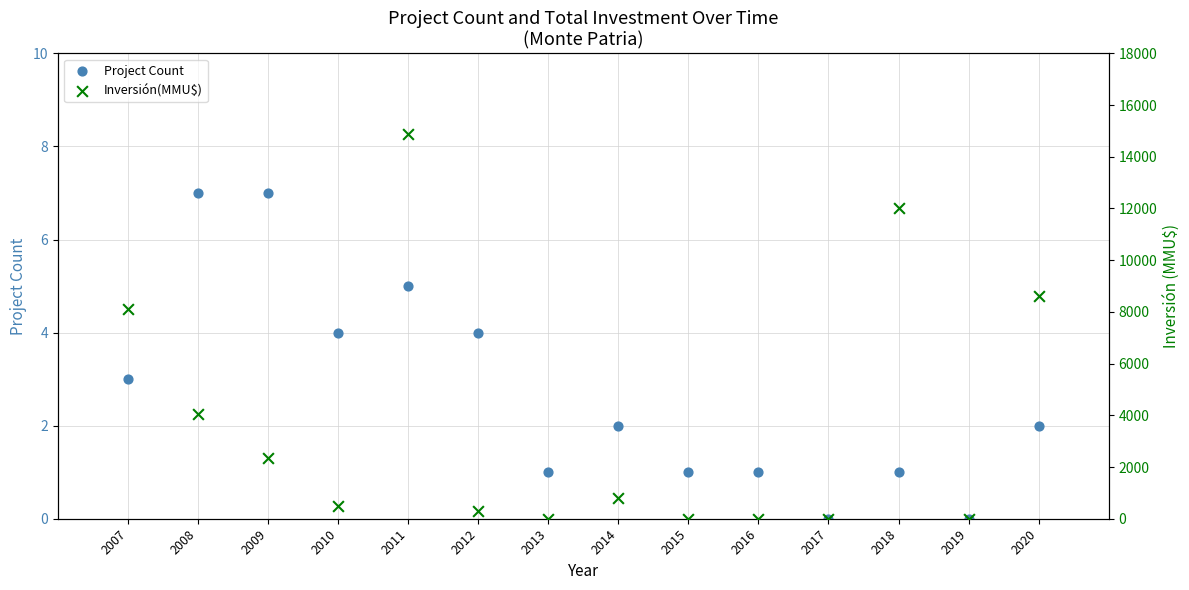

Which series reaches the maximum Y coordinate?

Inversión(MMU$)